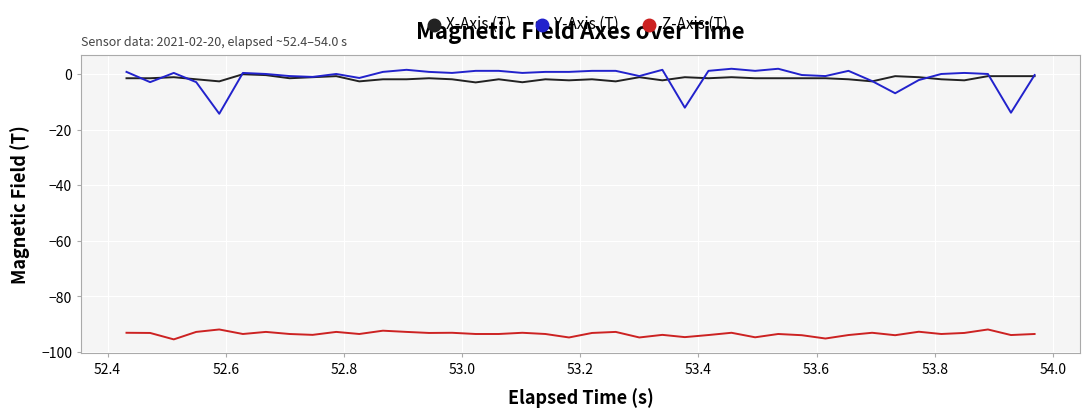

What is the minimum value for Y-Axis (T)?

-14.3